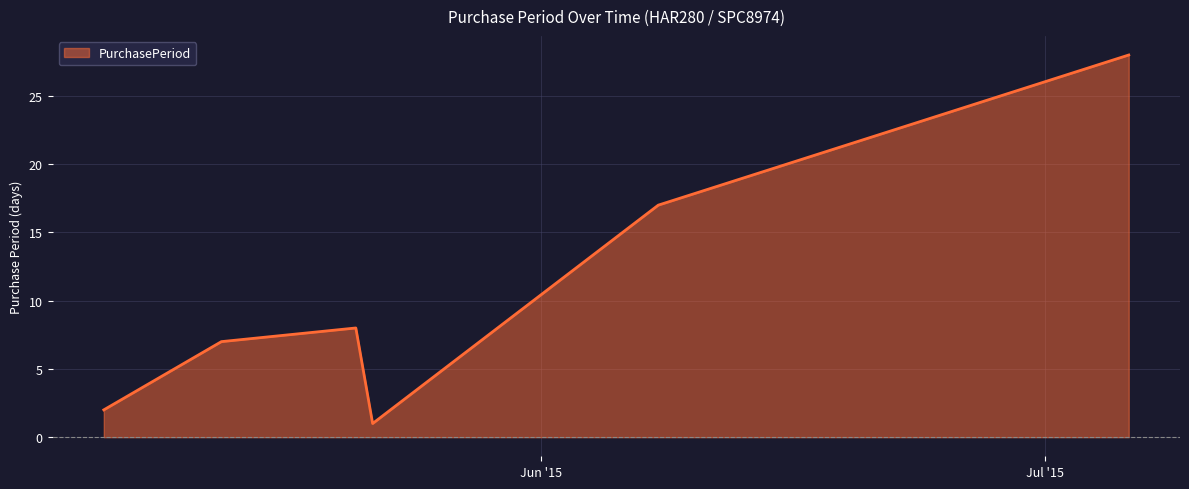

What is the difference between the maximum and minimum values?

27